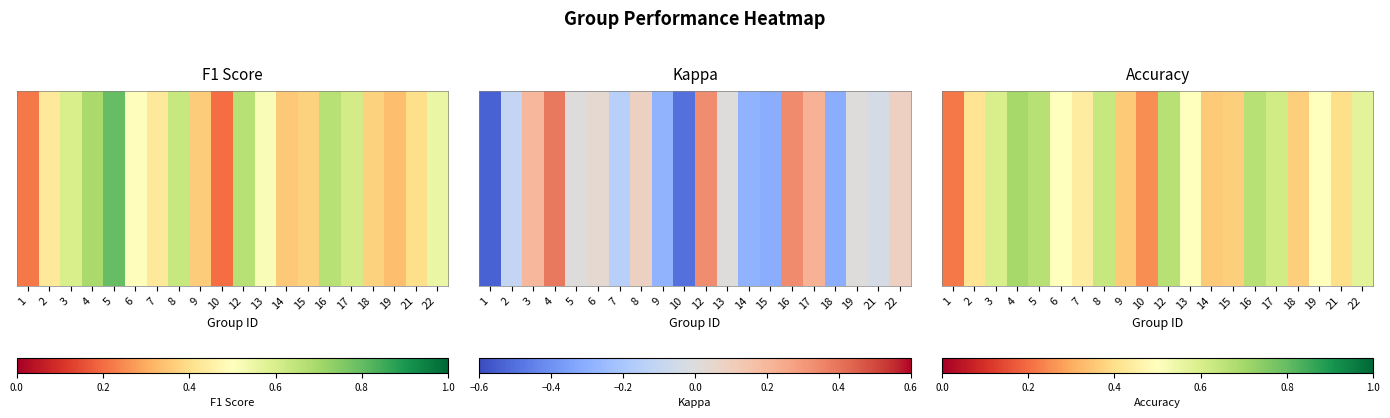

Which has a higher value, 8 or 2?

8